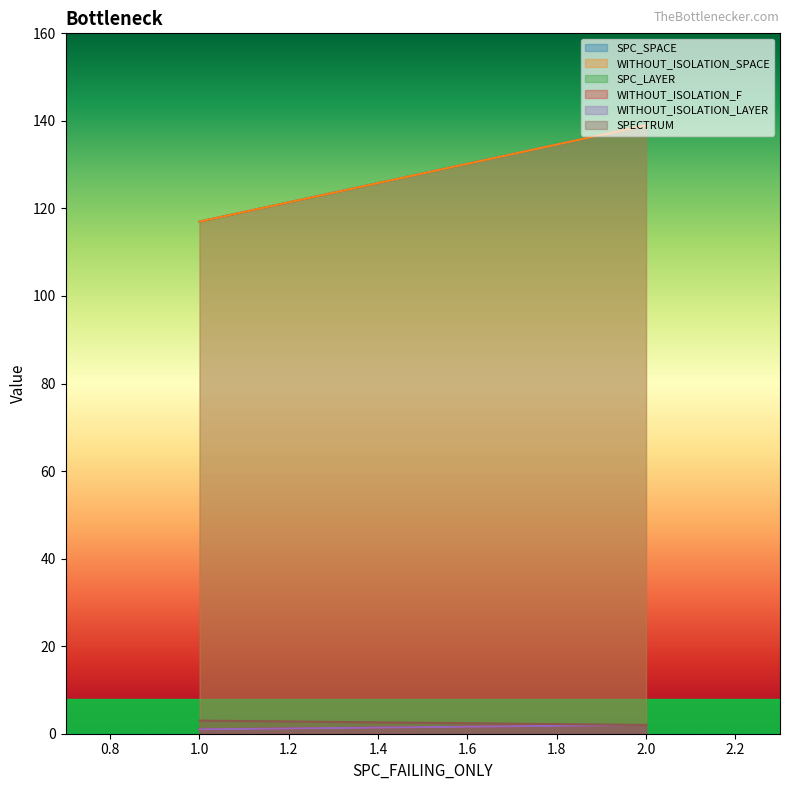

Does the chart display data point markers on the line(s)?

No